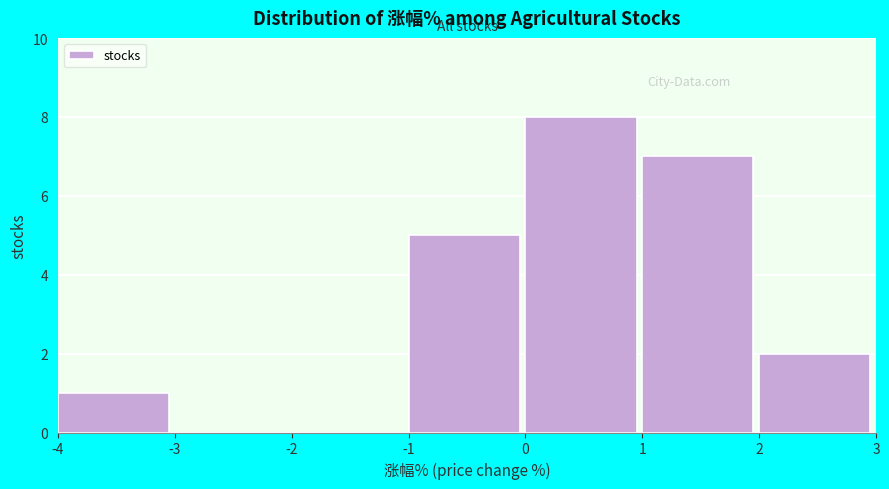

Reading left to right, transcribe this chart: for each bar, give the range it covers on the x-axis and its height. The values are not printed on the chart, so give them approximately, as read against the axis.

-4 to -3: 1
-3 to -2: 0
-2 to -1: 0
-1 to 0: 5
0 to 1: 8
1 to 2: 7
2 to 3: 2